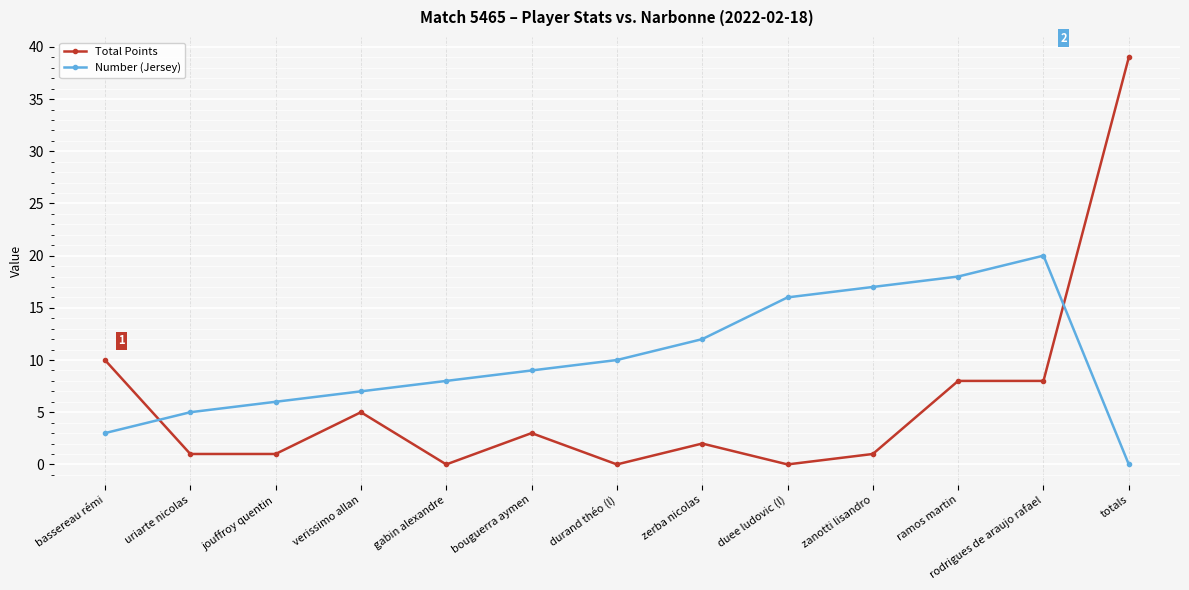

Reading left to right, what are all the values shown in this chart?

Total Points: bassereau rémi=10	uriarte nicolas=1	jouffroy quentin=1	verissimo allan=5	gabin alexandre=0	bouguerra aymen=3	durand théo (l)=0	zerba nicolas=2	duee ludovic (l)=0	zanotti lisandro=1	ramos martin=8	rodrigues de araujo rafael=8	totals=39
Number (Jersey): bassereau rémi=3	uriarte nicolas=5	jouffroy quentin=6	verissimo allan=7	gabin alexandre=8	bouguerra aymen=9	durand théo (l)=10	zerba nicolas=12	duee ludovic (l)=16	zanotti lisandro=17	ramos martin=18	rodrigues de araujo rafael=20	totals=0